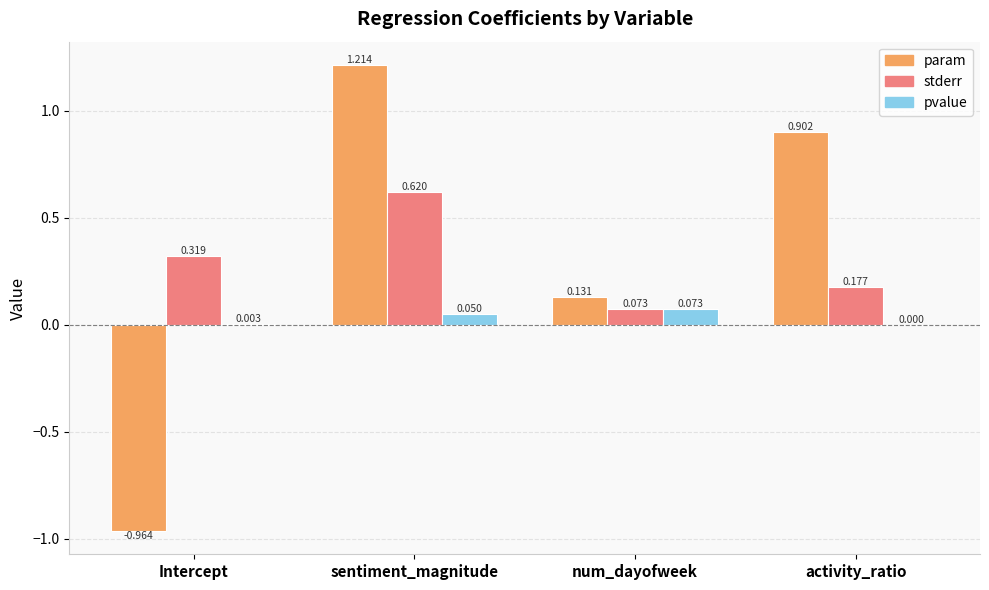

Which series has the largest range (max minus min)?

param